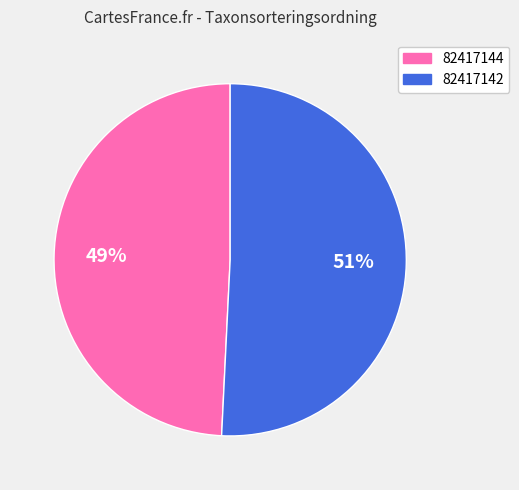

How many slices are in this pie chart?

2